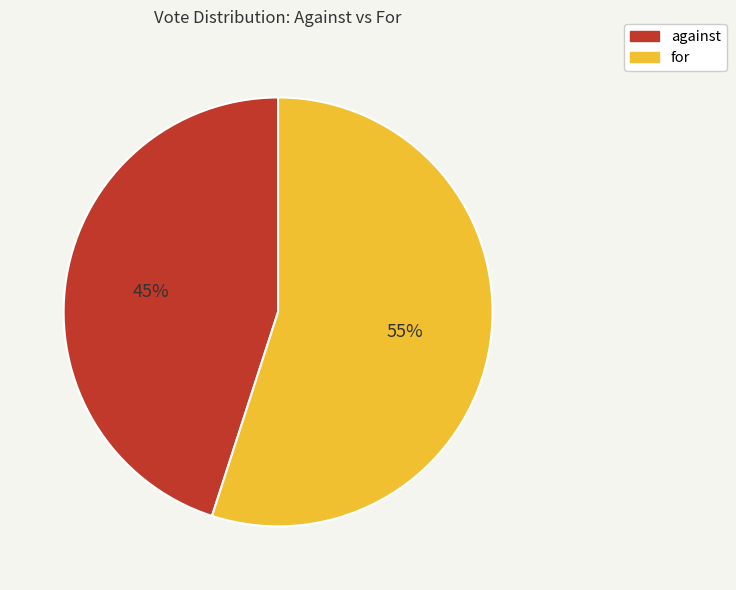

To the nearest percent, what percentage of the pie is for?

55%